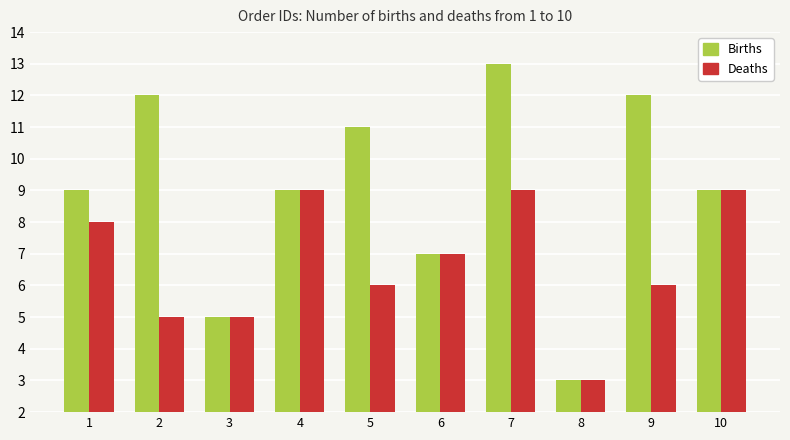

What is the sum of the Deaths values at 3 and 1?

13